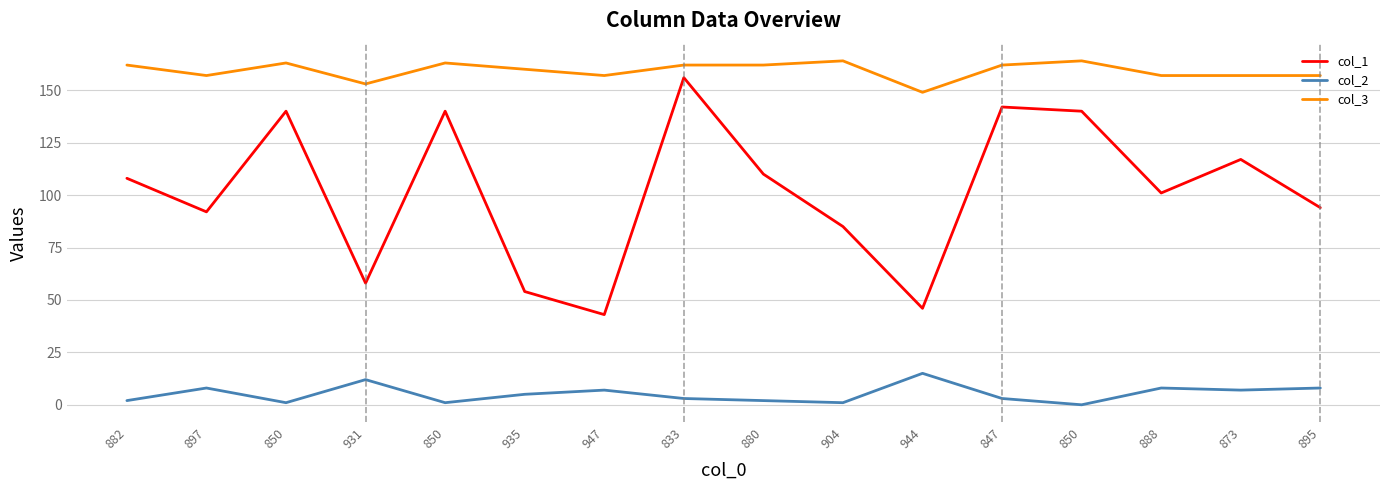

How many lines are shown in the chart?

3